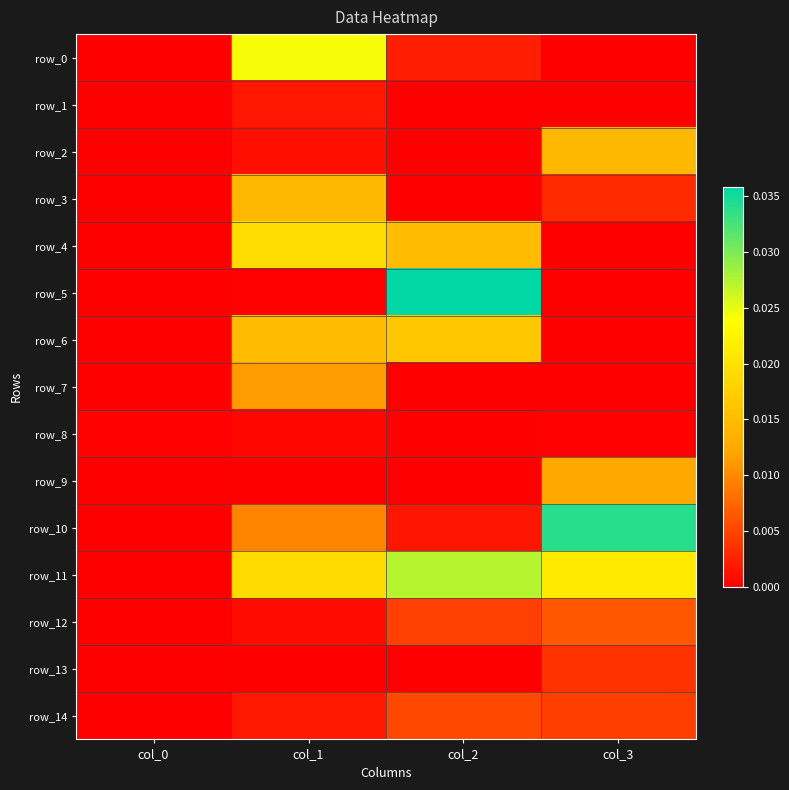

Between col_0 and col_3, which series saw the biggest shift?

row_10